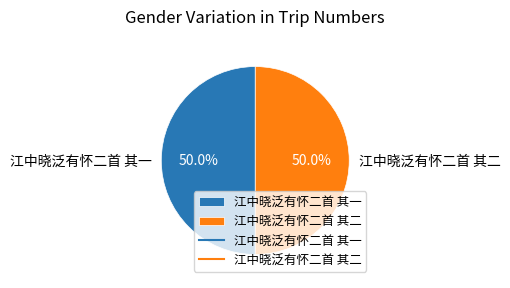

To the nearest percent, what portion does 江中晓泛有怀二首 其二 represent?

50%